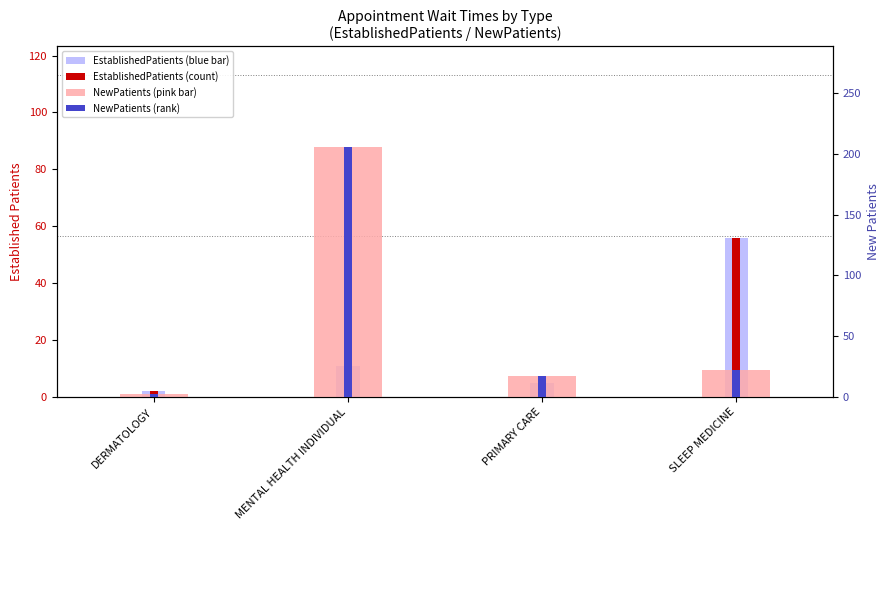

True or false: NewPatients (rank) has a value of 16.9 at PRIMARY CARE.

True